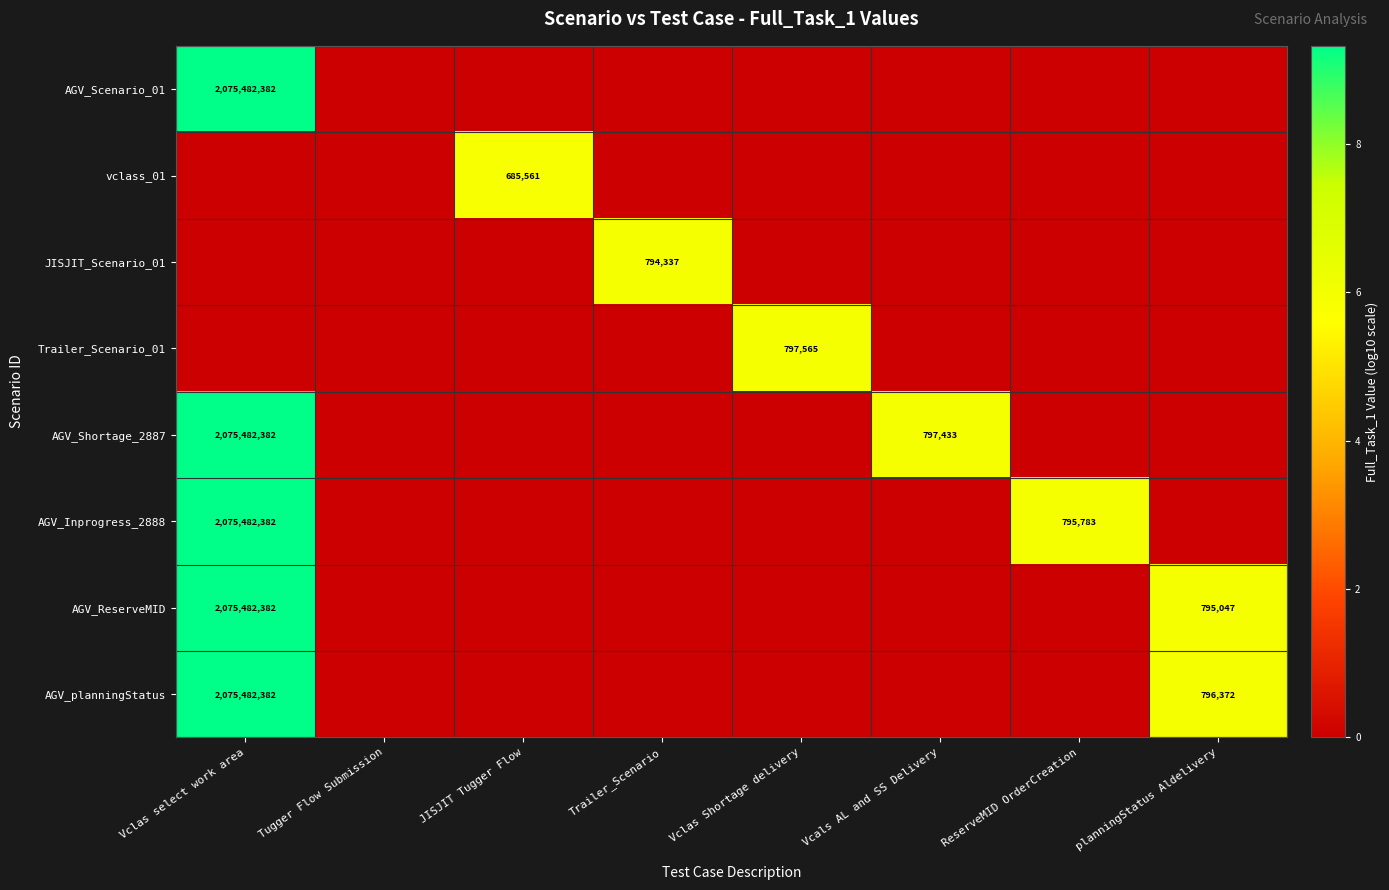

How many data points does each series have?

8